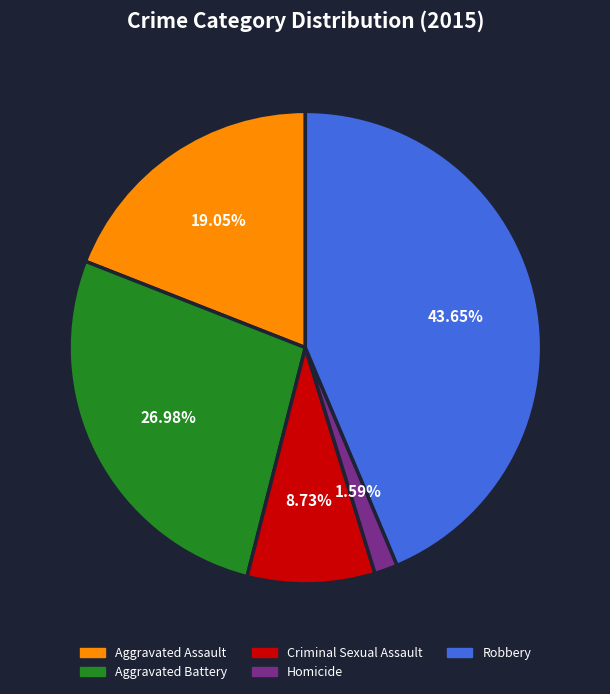

What is the total percentage of Robbery and Aggravated Battery?

70.6%